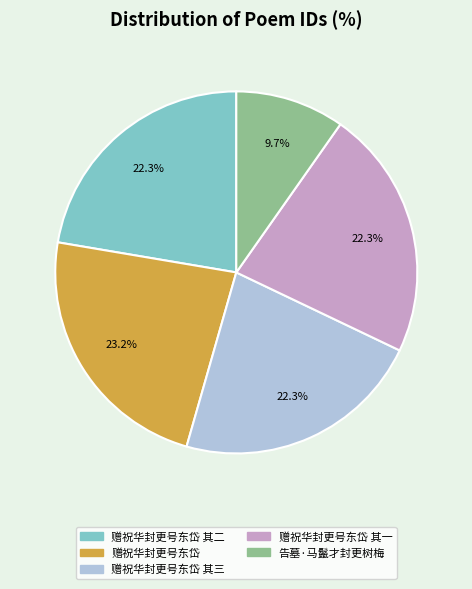

Is there a majority slice in this chart?

No